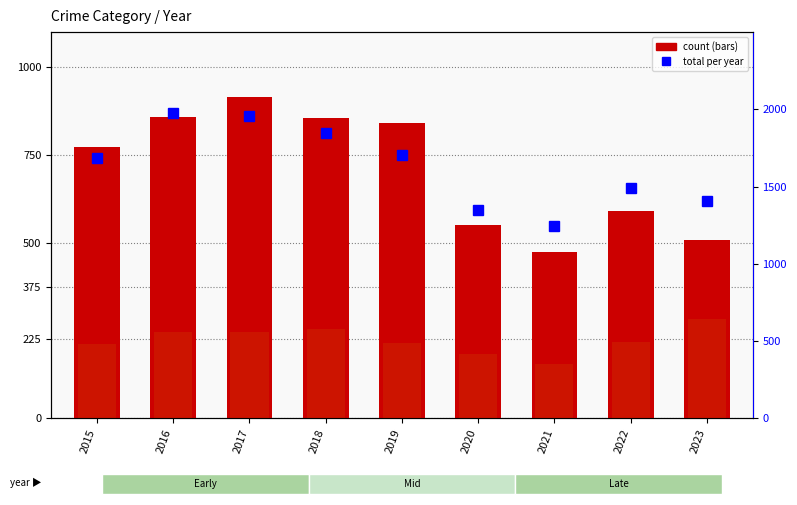

What is the value of the Robbery bar at the 6th from the left?

124